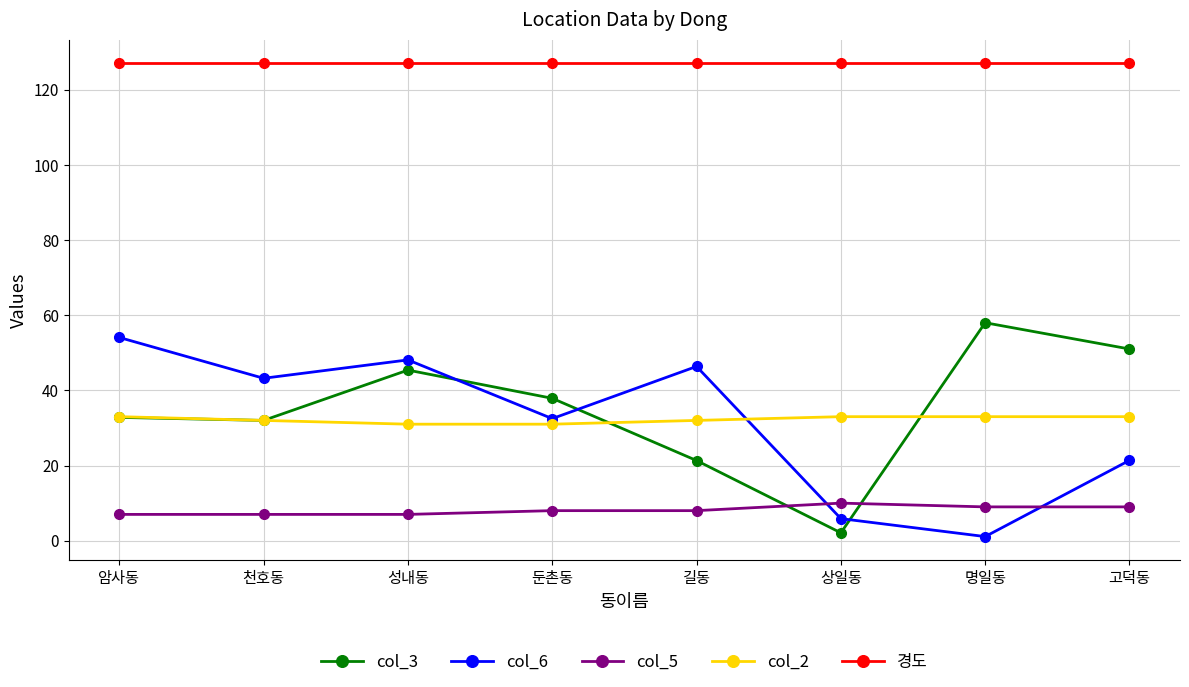

True or false: col_5 and col_2 intersect in this chart.

False